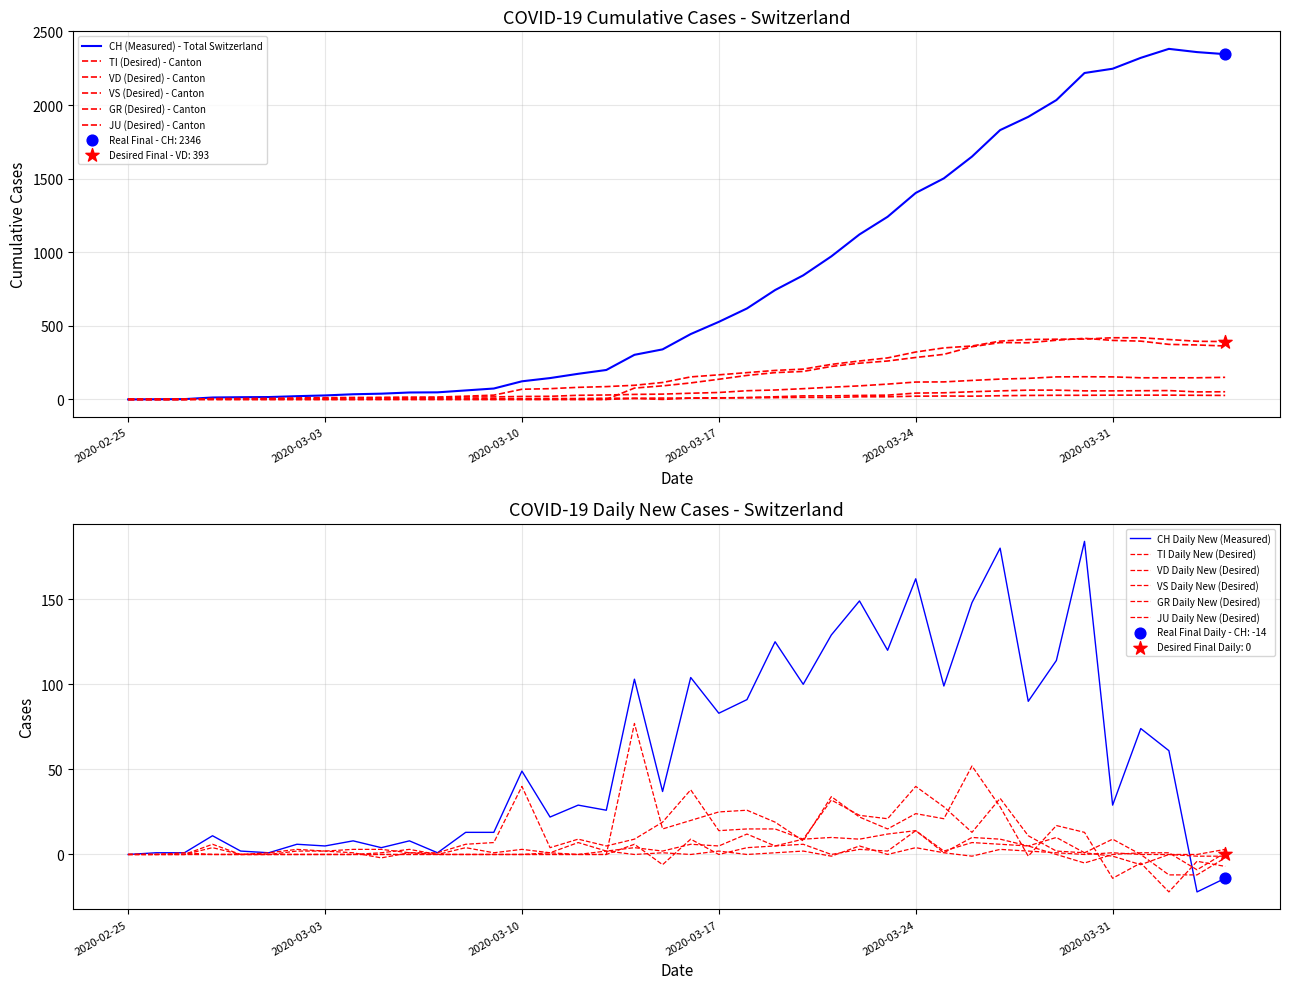

At how many categories does at least one series exceed 2140?

6